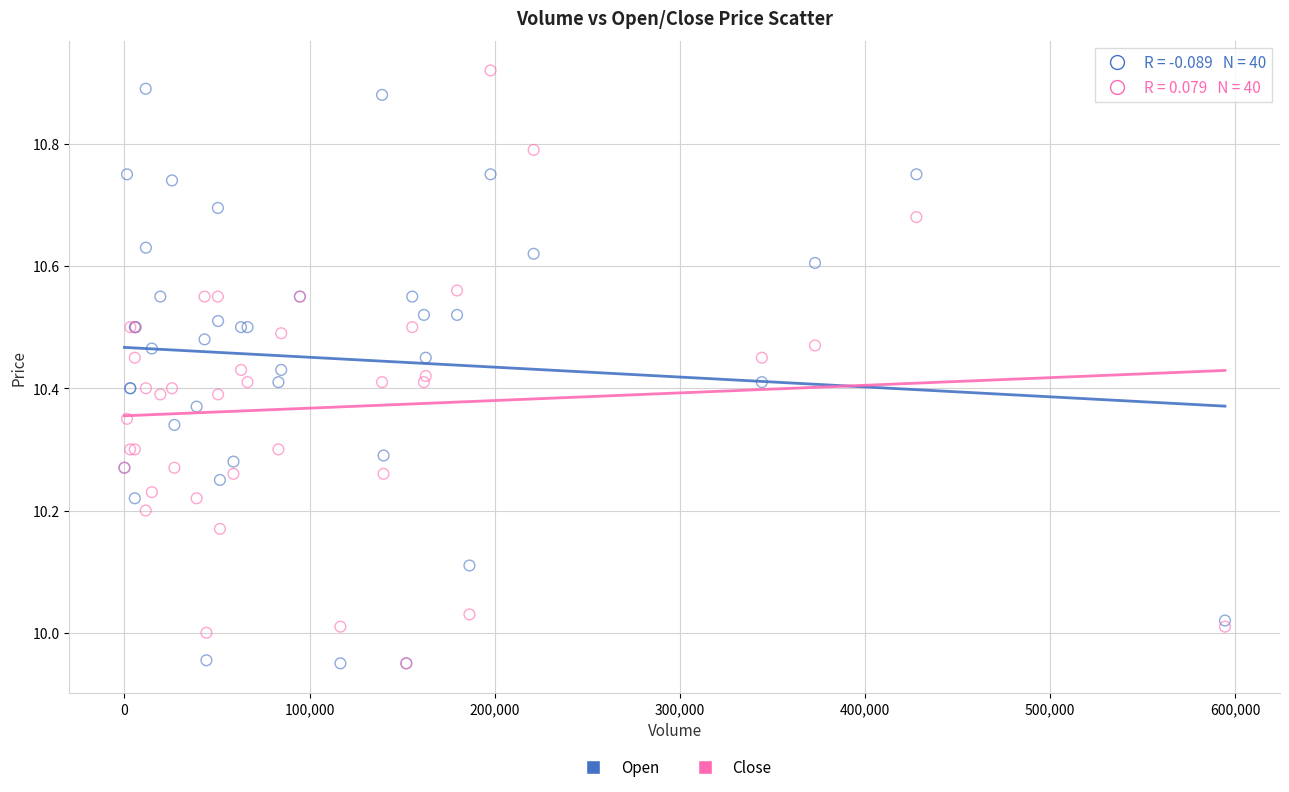

What are all the series names shown in the legend?

Open, Close